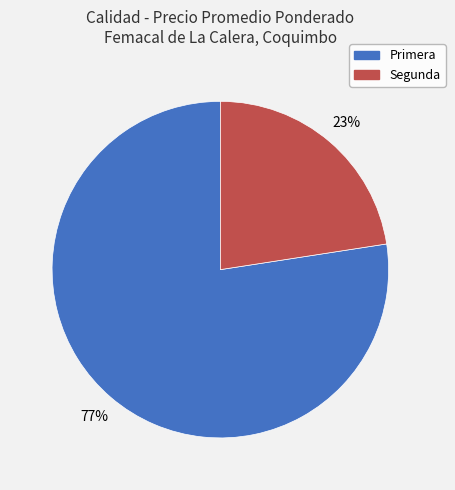

Is Primera the majority of the pie?

Yes